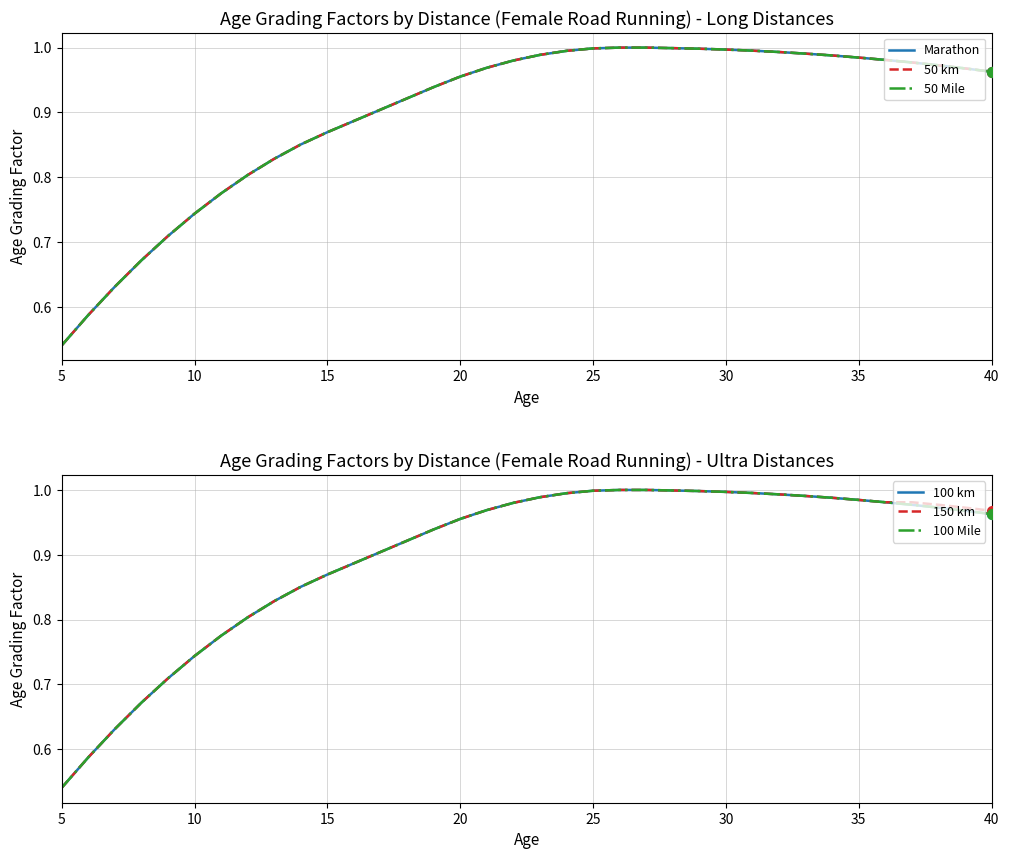

What are all the series names shown in the legend?

Marathon, 50 km, 50 Mile, 100 km, 150 km, 100 Mile